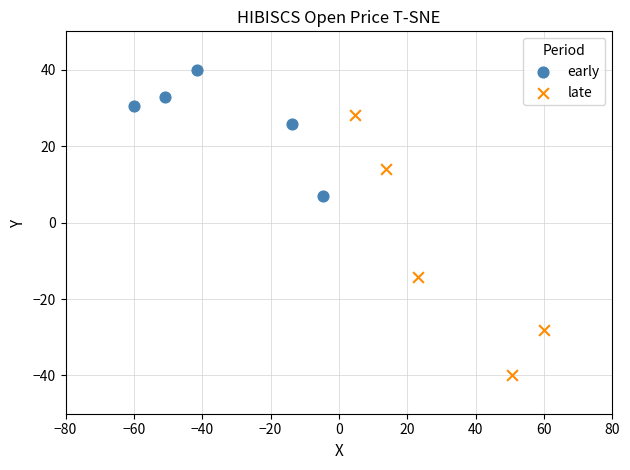

Which series reaches the maximum Y coordinate?

early